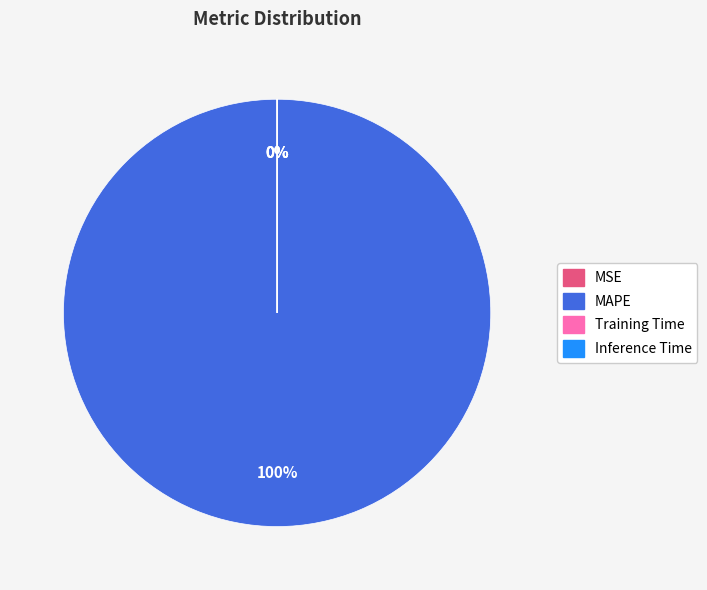

Rank the categories by value from highest to lowest.

MAPE, MSE, Training Time, Inference Time